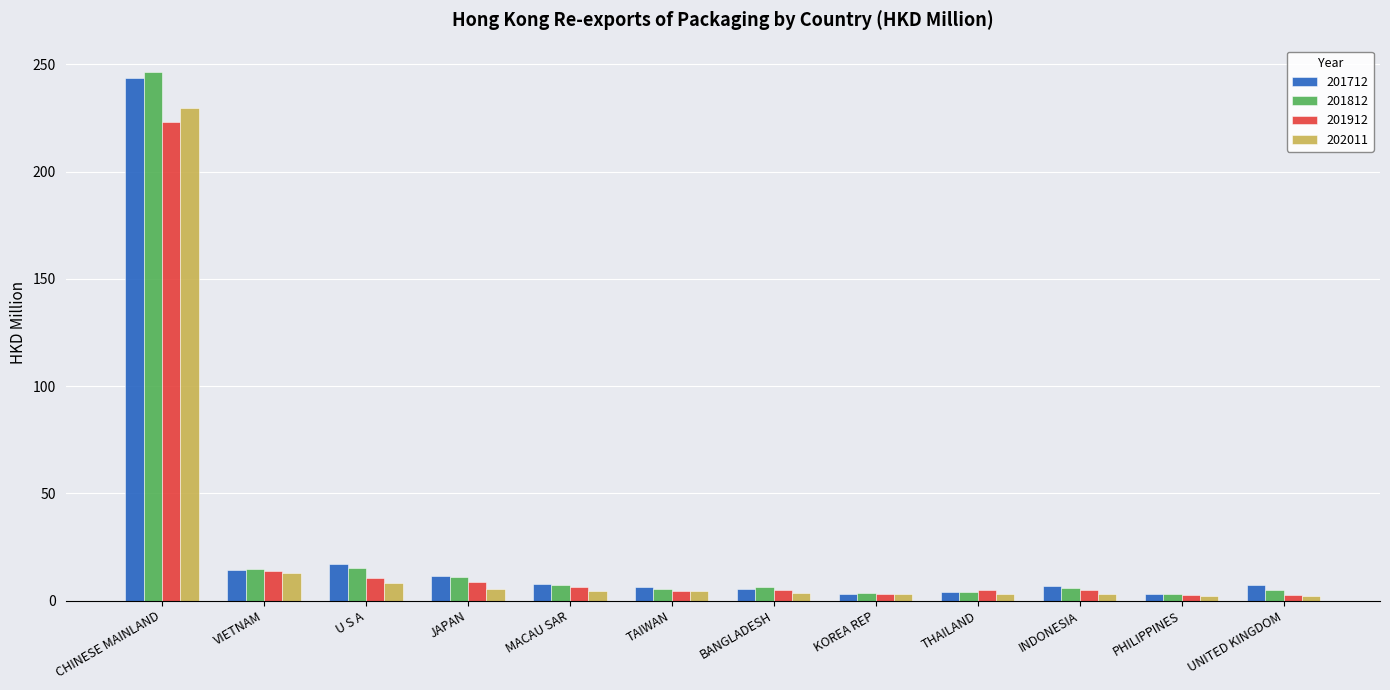

How many distinct data groups are displayed?

4